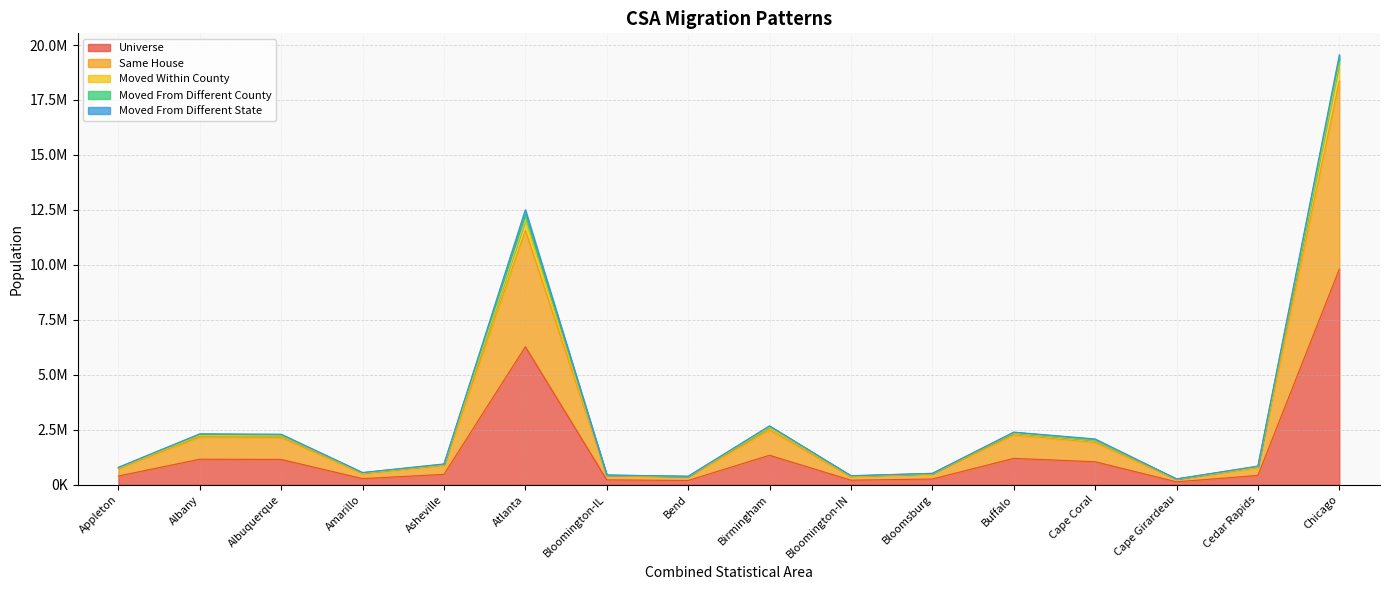

True or false: universe has a value of 341642 at Birmingham.

False